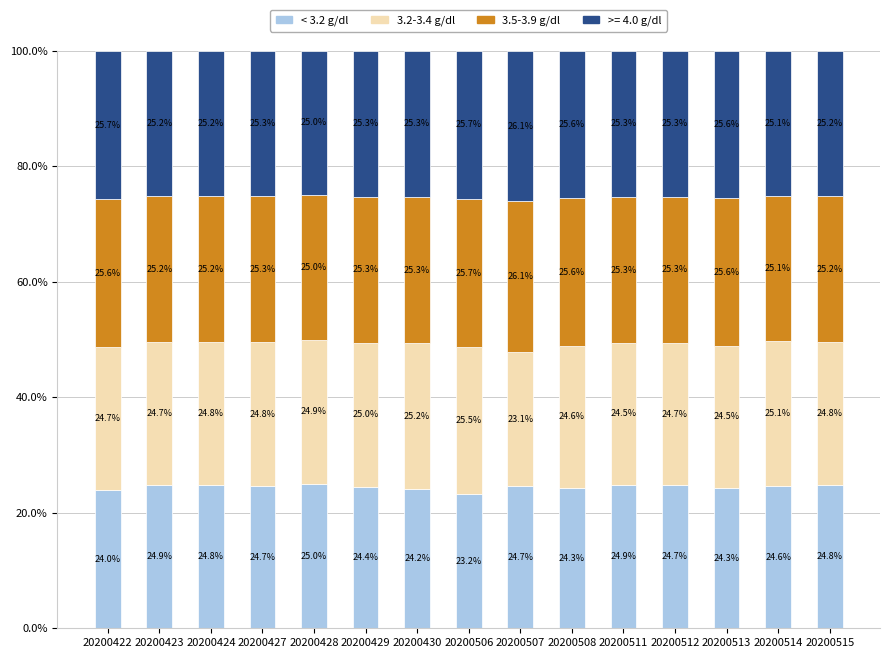

What is the total value across all series at 20200430?

100.0